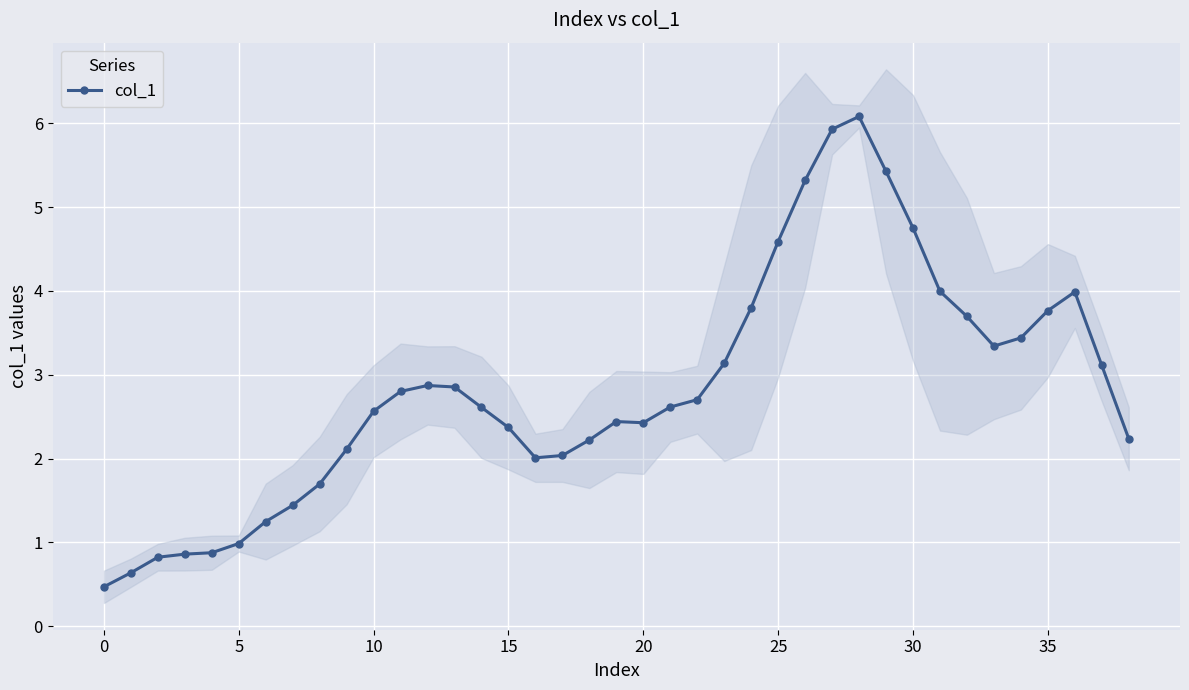

What is the sum of the values at 12 and 34?

6.3